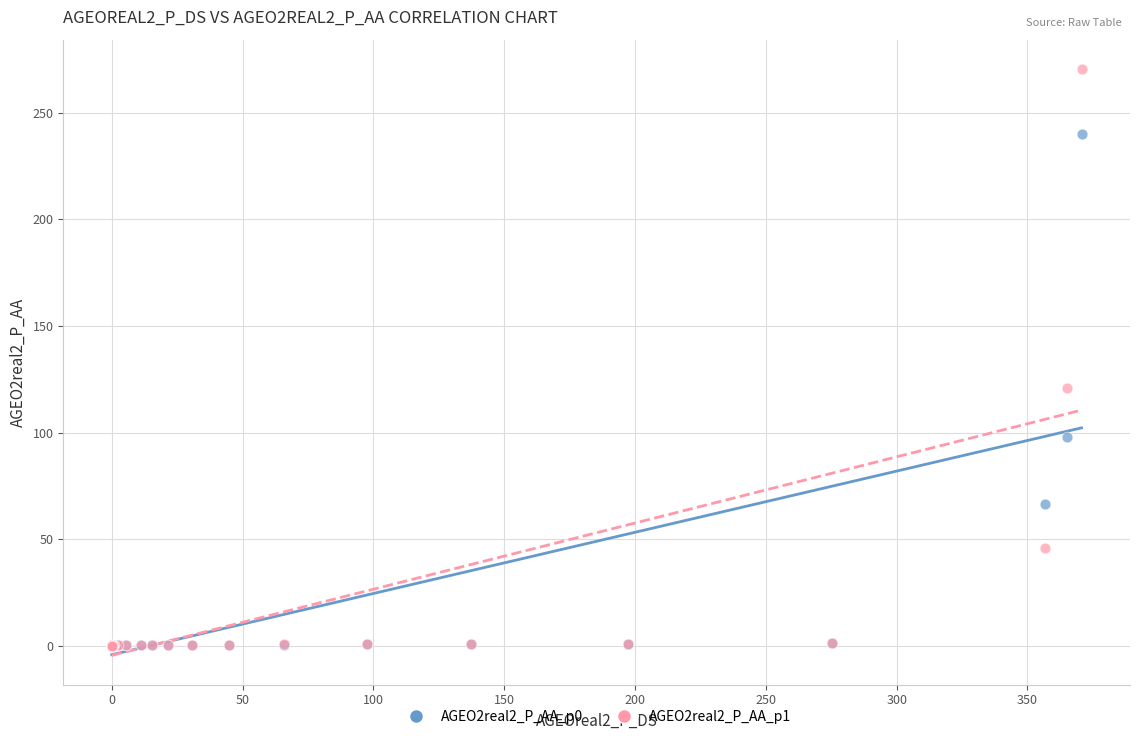

Across all series, what Y value is closest to 135?

120.8